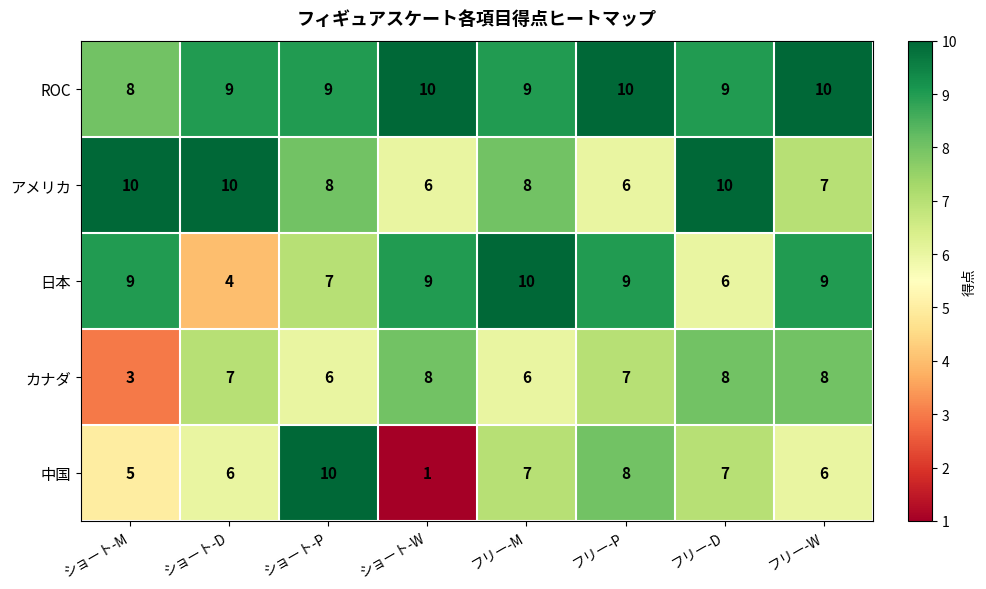

What is the difference between the highest and lowest values at ショート-M?

7